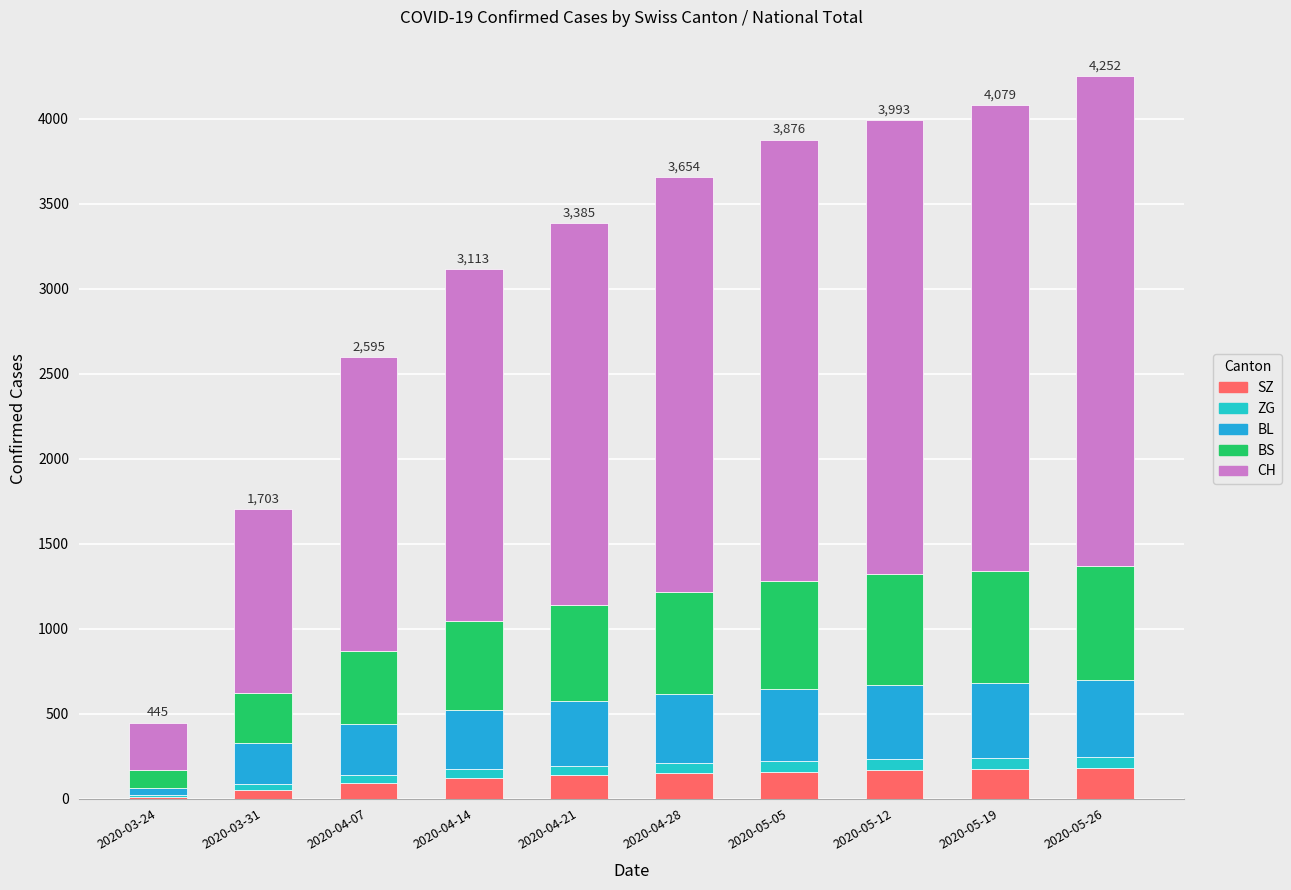

Between 2020-03-31 and 2020-04-28, which is larger?

2020-04-28